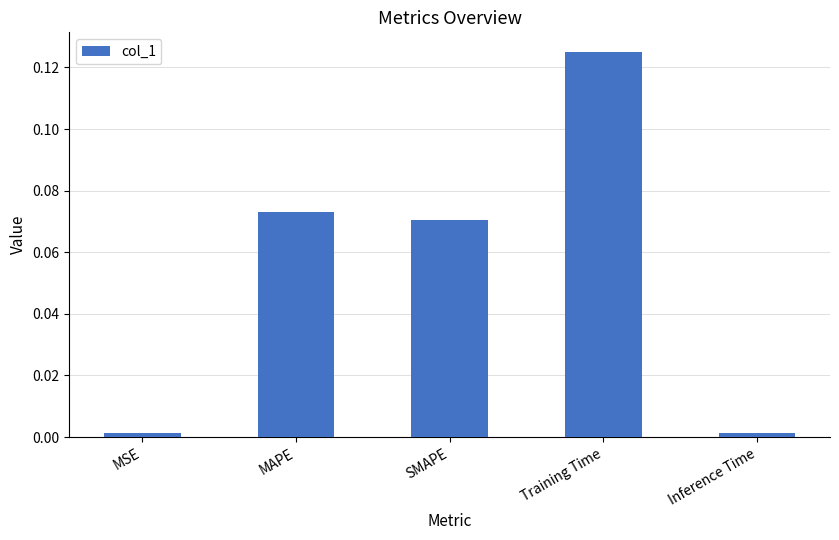

What is the label of the 5th bar from the right?

MSE